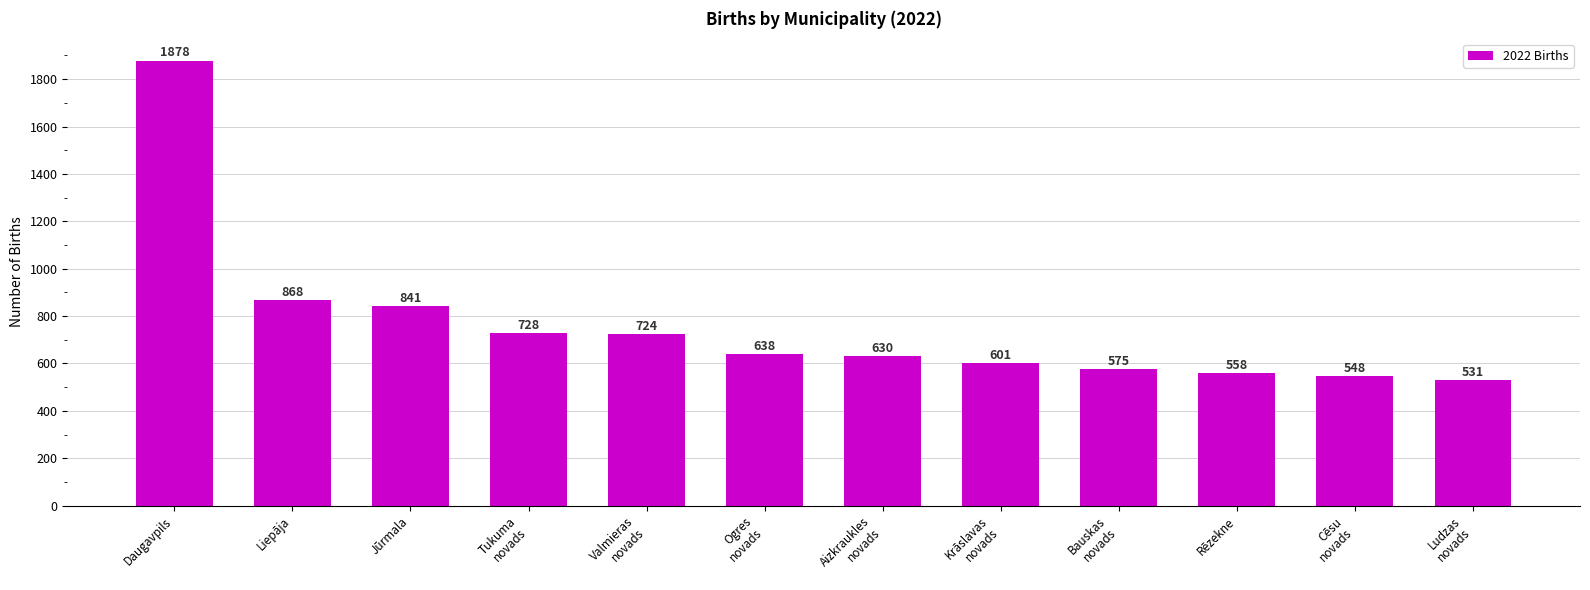

At which category does the chart reach its peak across all series?

Daugavpils